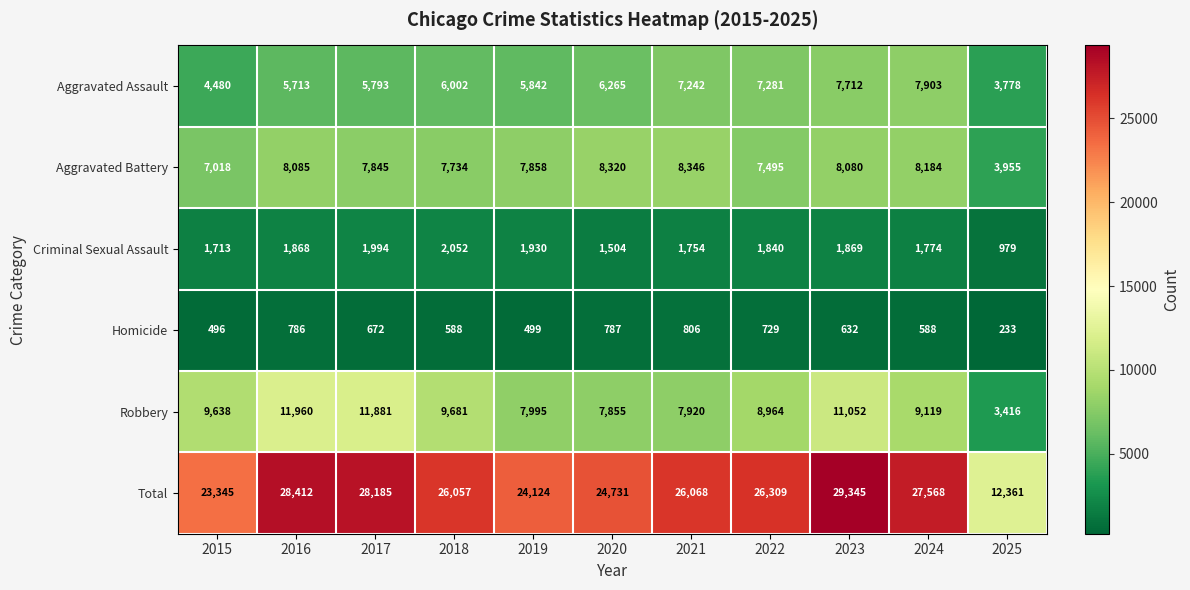

What is the difference between the second highest and minimum values in the Aggravated Assault series?

3934